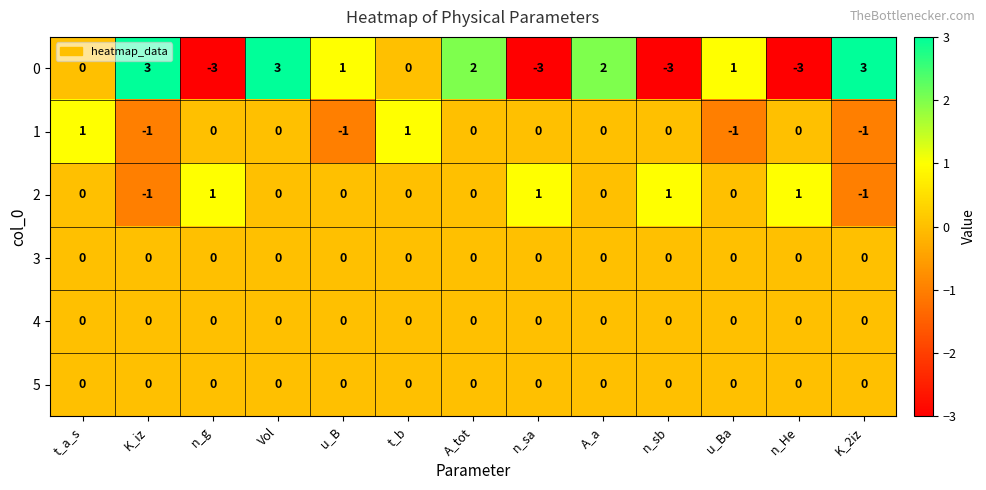

How many negative values does the 2 series have?

2